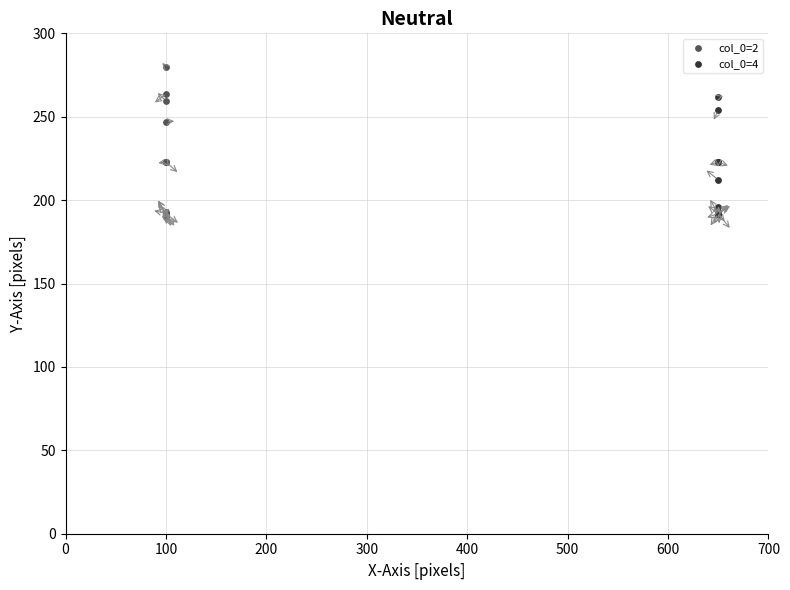

Which series has the largest Y range (max minus min)?

col_0=2